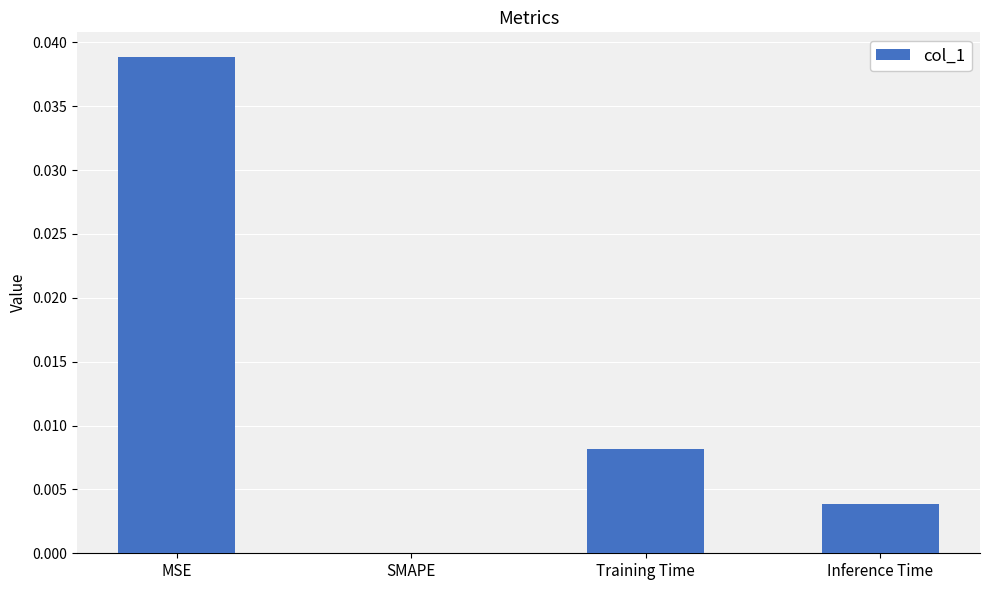

At which category does the chart reach its peak across all series?

MSE